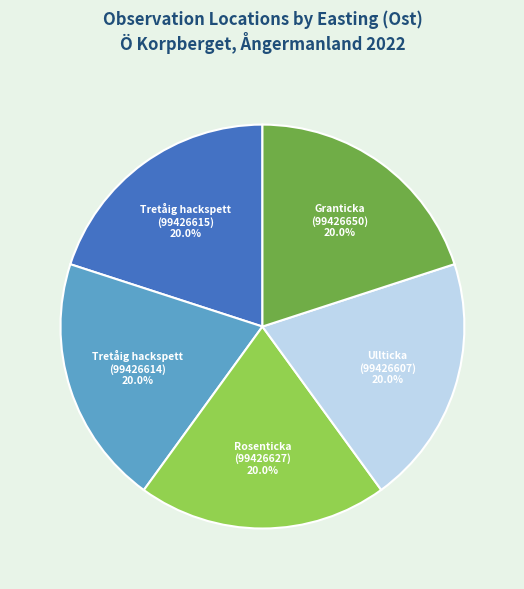

What percentage is the Granticka (99426650) slice, to the nearest percent?

20%